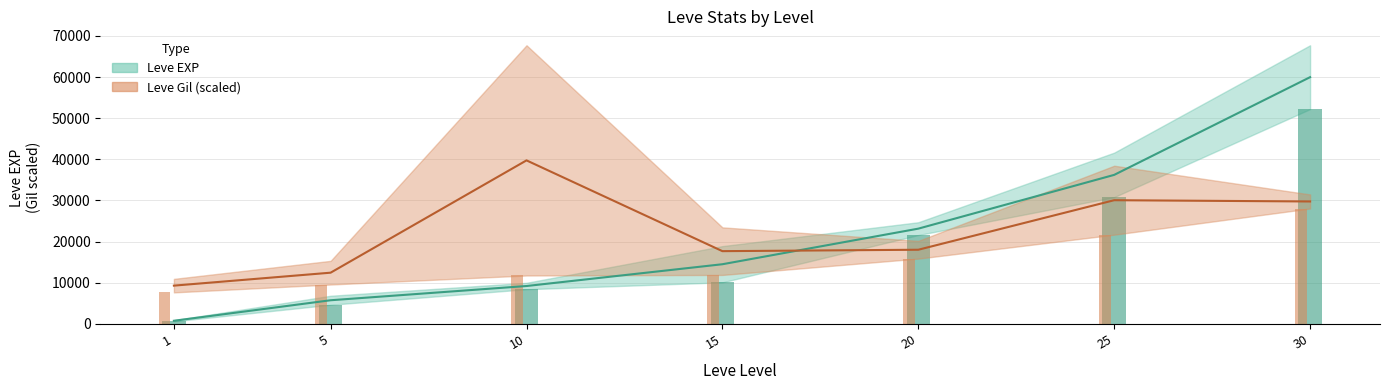

Is it true that Leve EXP (base) equals 17503.2 at 25?

False